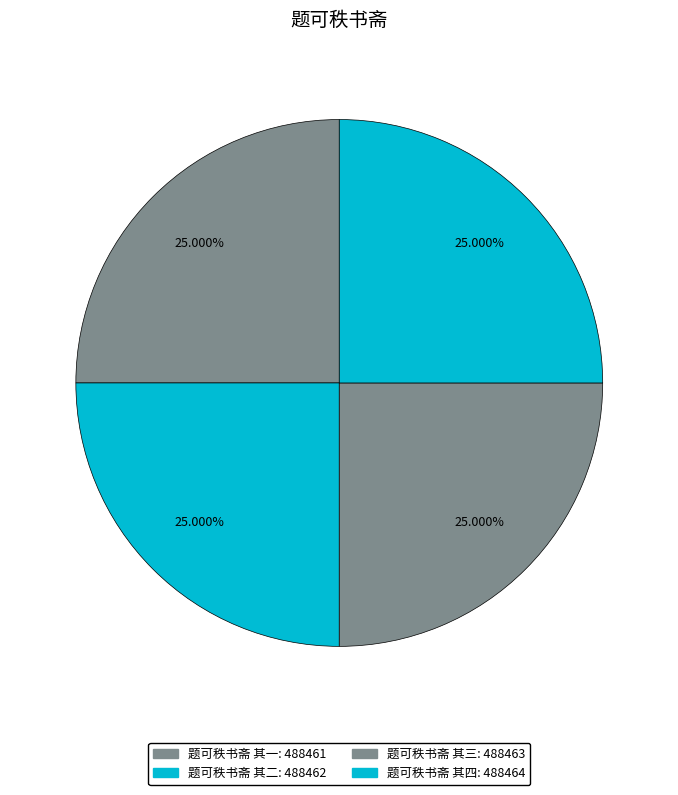

What percentage is NOT represented by 题可秩书斋 其三?

75.0%